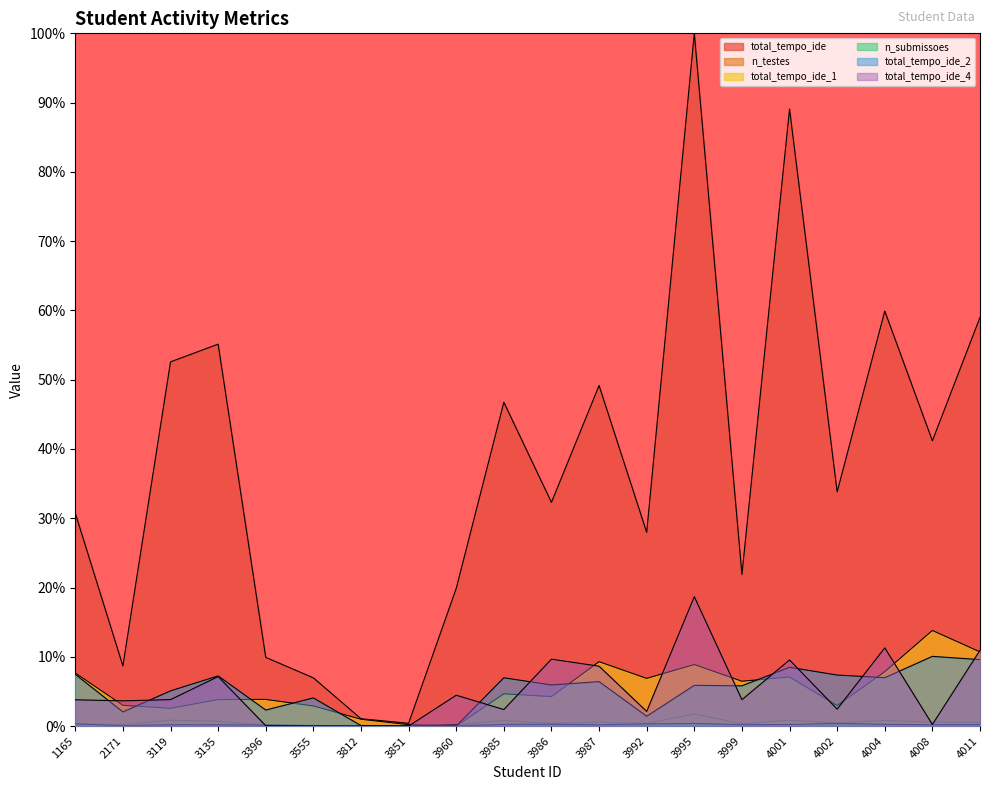

Rank the categories by total_tempo_ide_2 value from lowest to highest.

3851, 3960, 3812, 3992, 2171, 3396, 3555, 3119, 3999, 3995, 3986, 3987, 3985, 4004, 3135, 4002, 1165, 4001, 4011, 4008